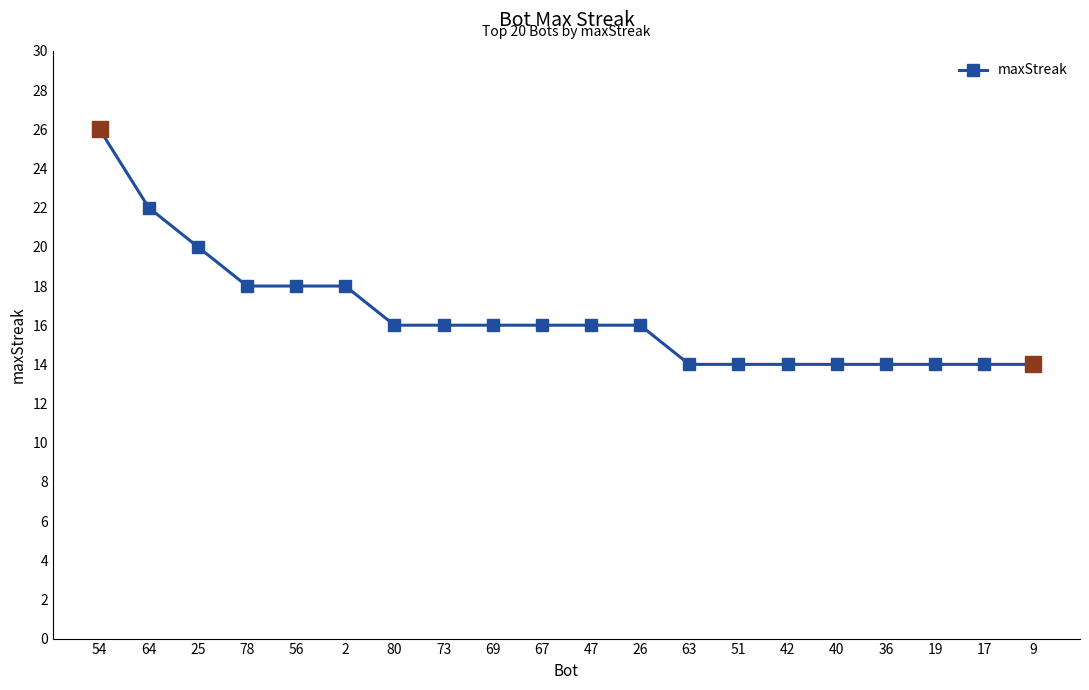

The value at 56 is 30. True or false?

False